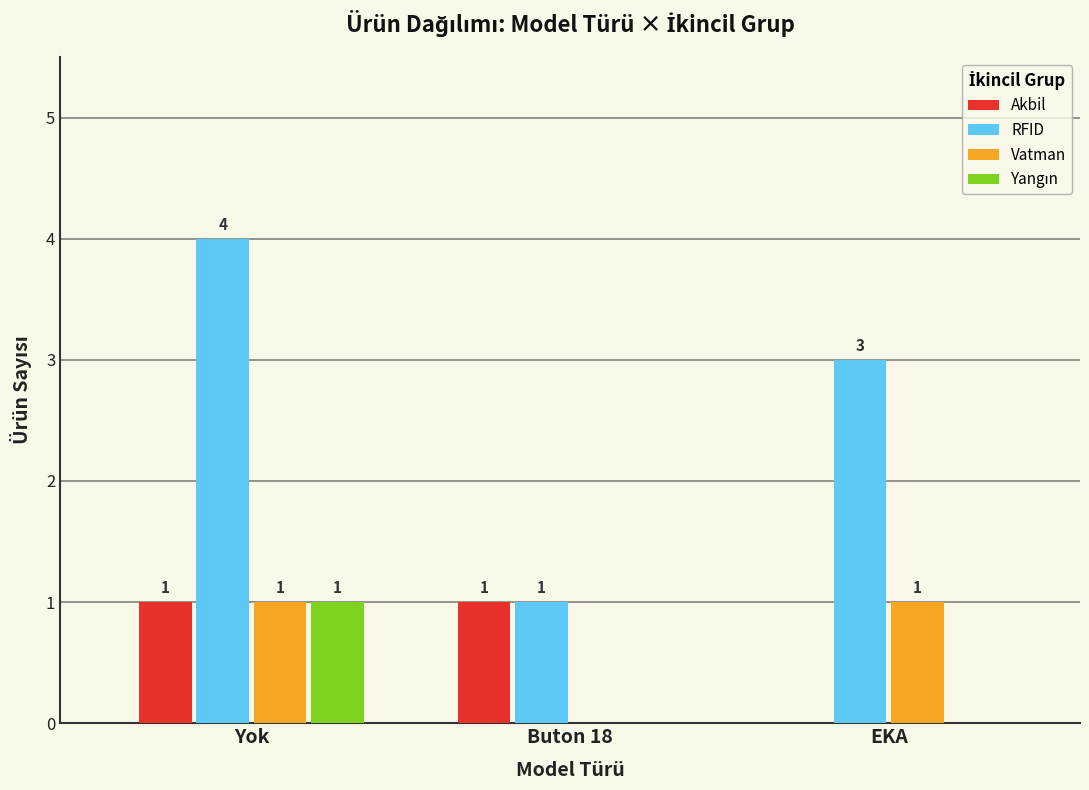

What is the spread (max minus min) of values at Buton 18?

1